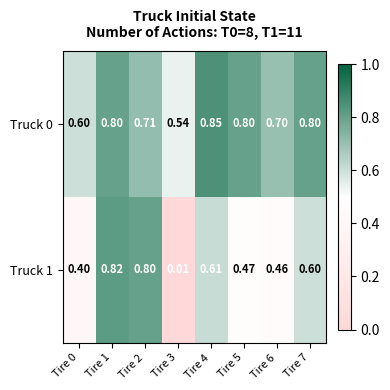

Is the value of Truck 1 at Tire 1 greater than the value of Truck 0 at Tire 2?

Yes